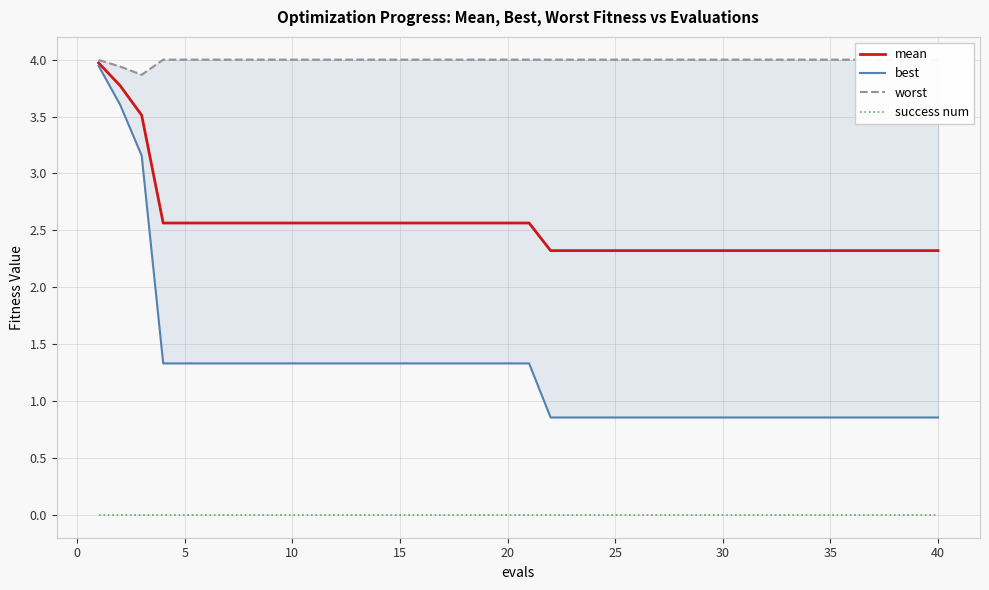

What is the difference between the maximum and minimum values in the mean series?

1.6